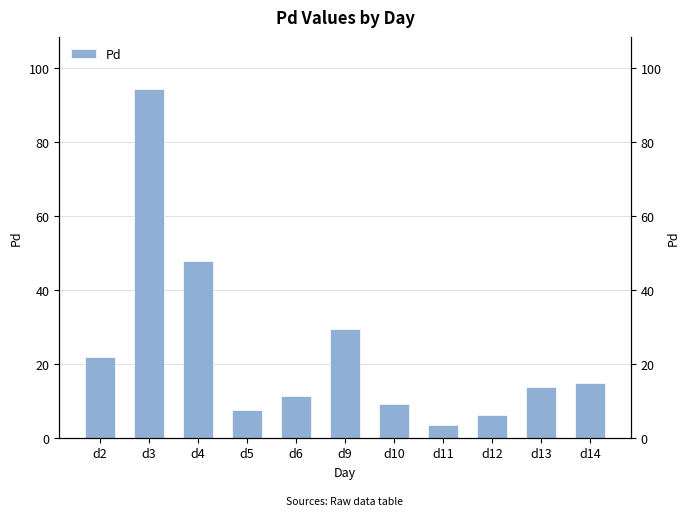

At which label does the data first exceed 13?

d2